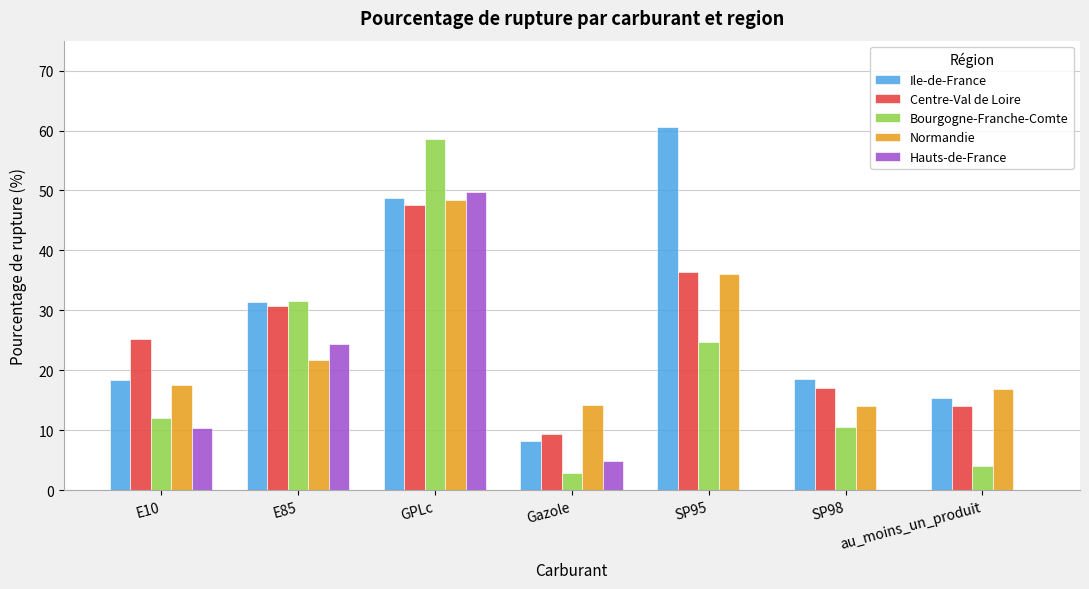

What are all the series names shown in the legend?

Ile-de-France, Centre-Val de Loire, Bourgogne-Franche-Comte, Normandie, Hauts-de-France